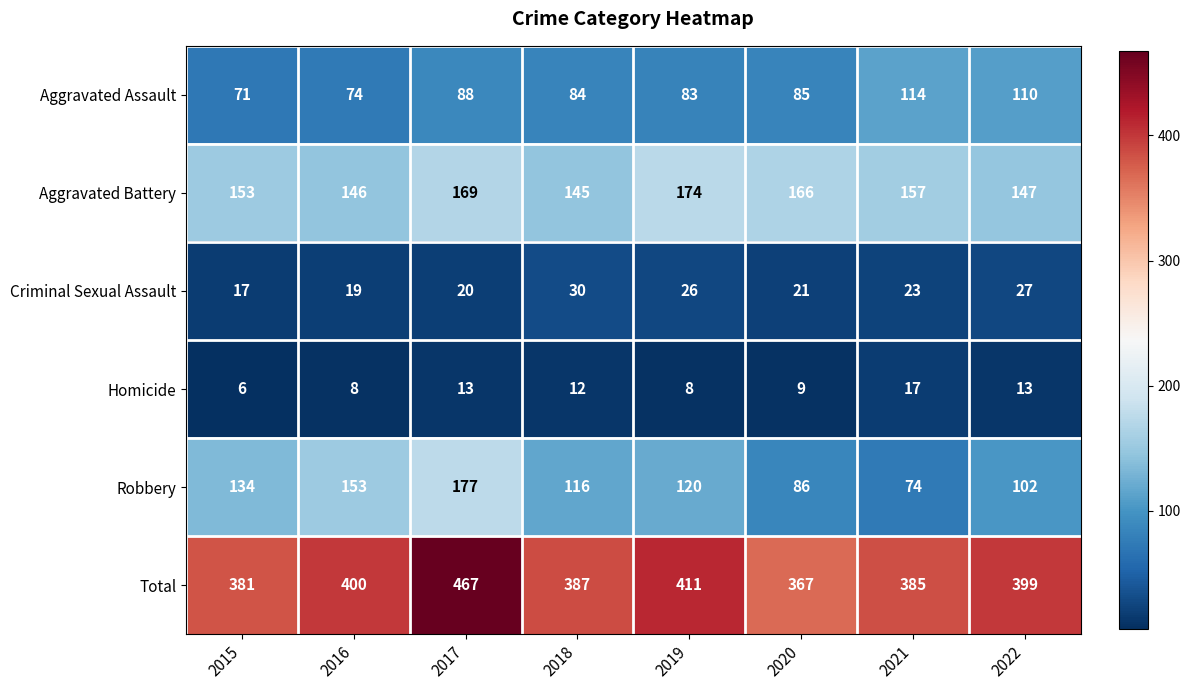

Rank the series by their maximum value, from highest to lowest.

Total, Robbery, Aggravated Battery, Aggravated Assault, Criminal Sexual Assault, Homicide